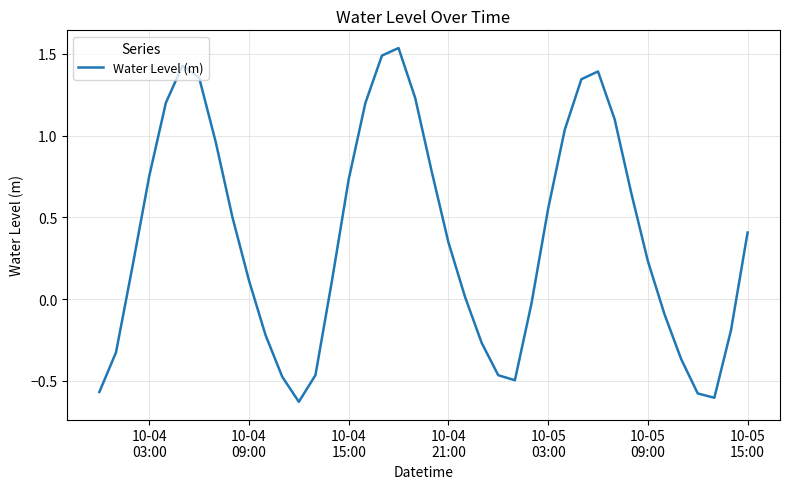

What is the difference between the maximum and minimum values?

2.2